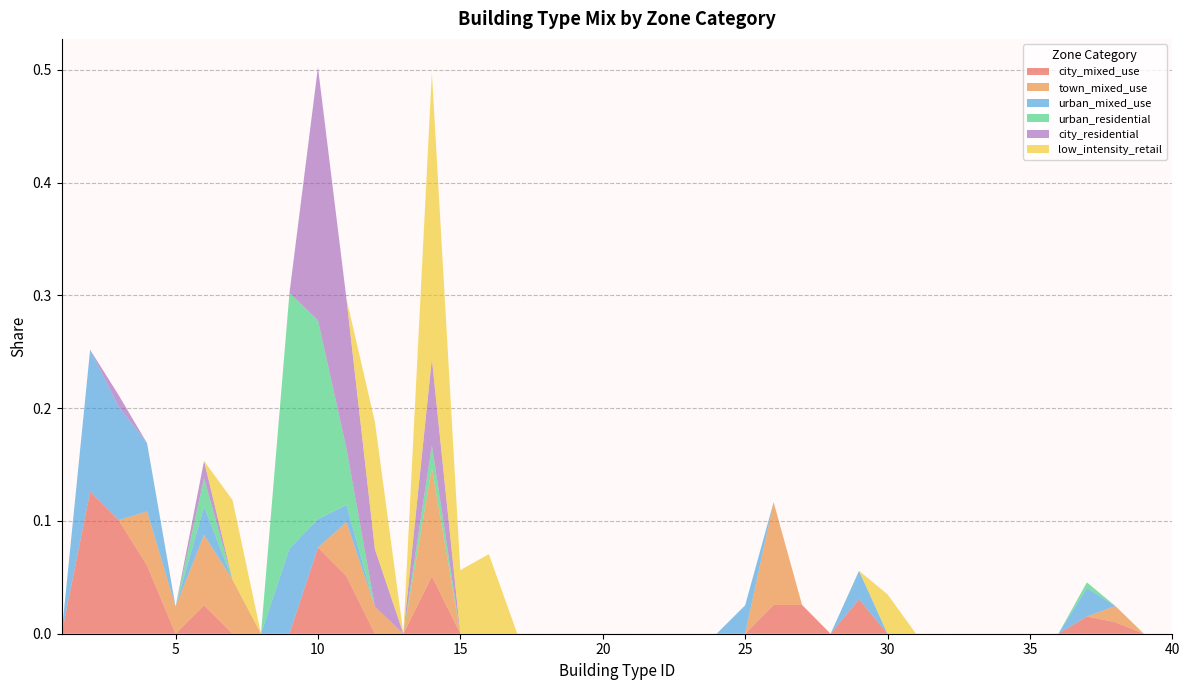

Reading left to right, list all the values displayed in this chart.

city_mixed_use: 0.0	0.1	0.1	0.1	0.0	0.0	0.0	0.0	0.0	0.1	0.1	0.0	0.0	0.1	0.0	0.0	0.0	0.0	0.0	0.0	0.0	0.0	0.0	0.0	0.0	0.0	0.0	0.0	0.0	0.0	0.0	0.0	0.0	0.0	0.0	0.0	0.0	0.0	0.0	0.0
town_mixed_use: 0.0	0.0	0.0	0.0	0.0	0.1	0.0	0.0	0.0	0.0	0.0	0.0	0.0	0.1	0.0	0.0	0.0	0.0	0.0	0.0	0.0	0.0	0.0	0.0	0.0	0.1	0.0	0.0	0.0	0.0	0.0	0.0	0.0	0.0	0.0	0.0	0.0	0.0	0.0	0.0
urban_mixed_use: 0.0	0.1	0.1	0.1	0.0	0.0	0.0	0.0	0.1	0.0	0.0	0.0	0.0	0.0	0.0	0.0	0.0	0.0	0.0	0.0	0.0	0.0	0.0	0.0	0.0	0.0	0.0	0.0	0.0	0.0	0.0	0.0	0.0	0.0	0.0	0.0	0.0	0.0	0.0	0.0
urban_residential: 0.0	0.0	0.0	0.0	0.0	0.0	0.0	0.0	0.2	0.2	0.1	0.0	0.0	0.0	0.0	0.0	0.0	0.0	0.0	0.0	0.0	0.0	0.0	0.0	0.0	0.0	0.0	0.0	0.0	0.0	0.0	0.0	0.0	0.0	0.0	0.0	0.0	0.0	0.0	0.0
city_residential: 0.0	0.0	0.0	0.0	0.0	0.0	0.0	0.0	0.0	0.2	0.1	0.1	0.0	0.1	0.0	0.0	0.0	0.0	0.0	0.0	0.0	0.0	0.0	0.0	0.0	0.0	0.0	0.0	0.0	0.0	0.0	0.0	0.0	0.0	0.0	0.0	0.0	0.0	0.0	0.0
low_intensity_retail: 0.0	0.0	0.0	0.0	0.0	0.0	0.1	0.0	0.0	0.0	0.0	0.1	0.0	0.3	0.1	0.1	0.0	0.0	0.0	0.0	0.0	0.0	0.0	0.0	0.0	0.0	0.0	0.0	0.0	0.0	0.0	0.0	0.0	0.0	0.0	0.0	0.0	0.0	0.0	0.0